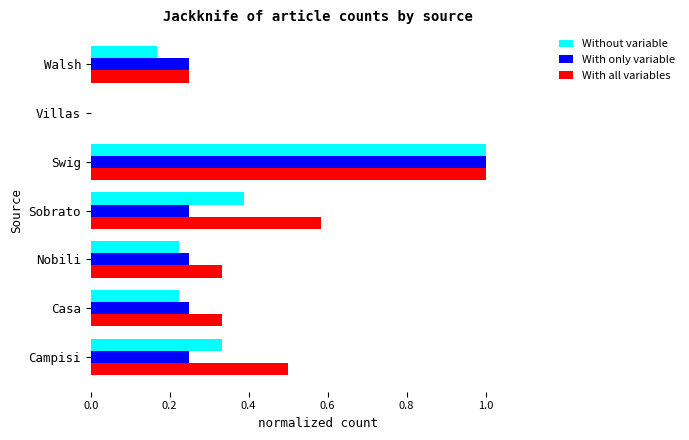

Is it true that Without variable equals 0.1 at Casa?

False